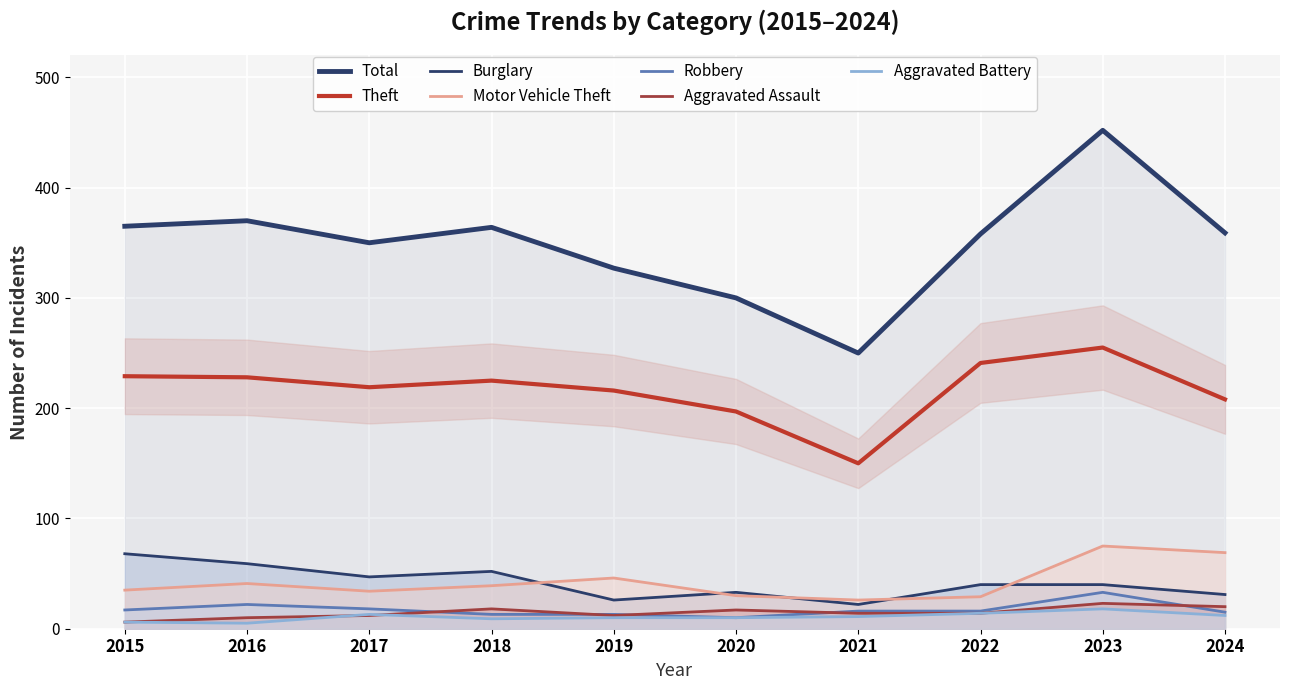

How many distinct data groups are displayed?

6